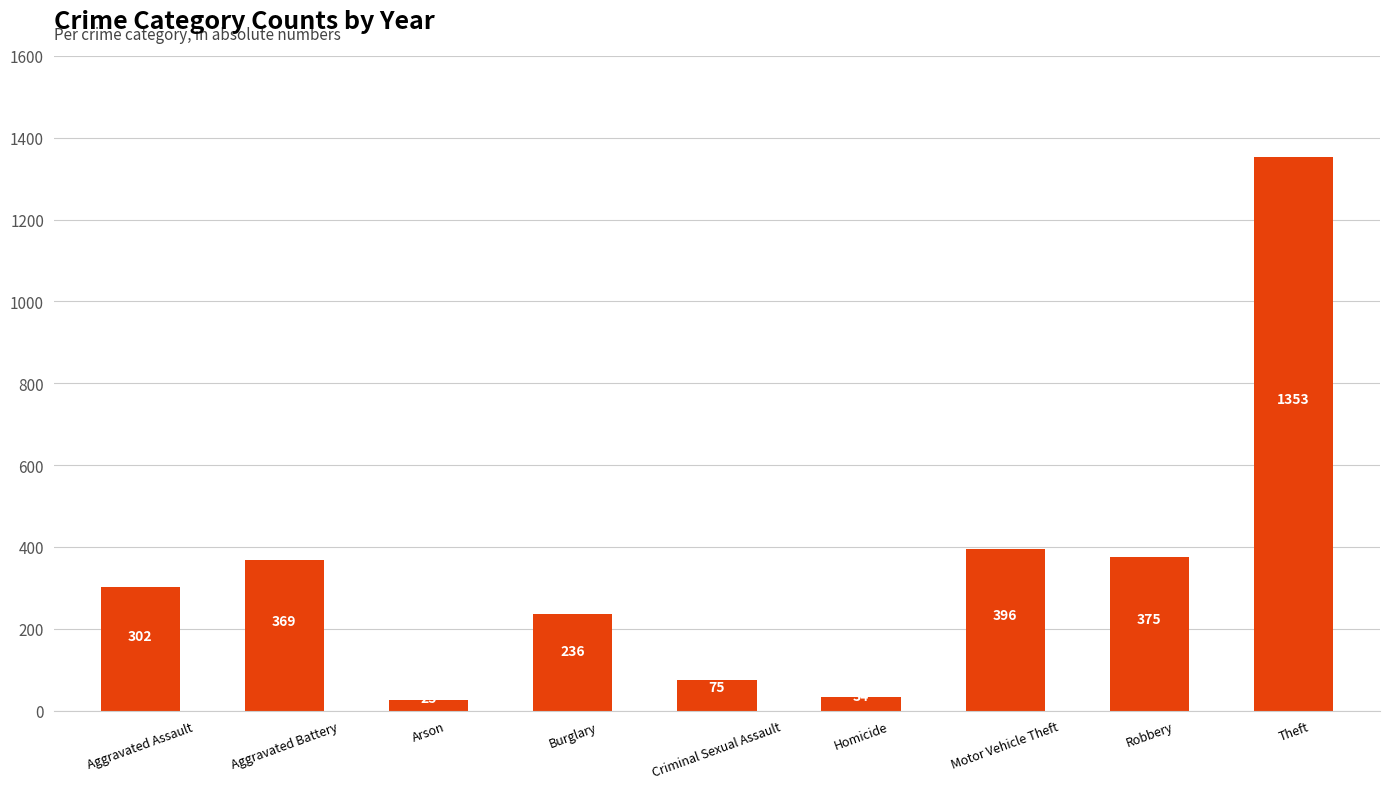

What is the sum of all values?

3165